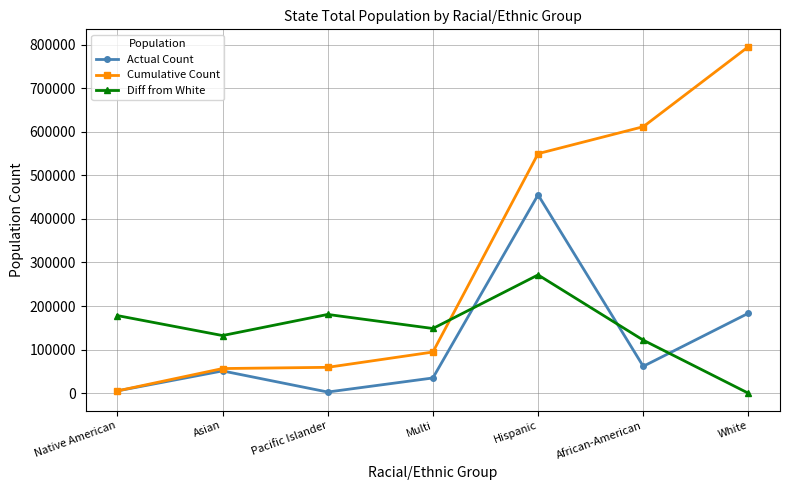

What is the sum of all Actual Count values?

795047